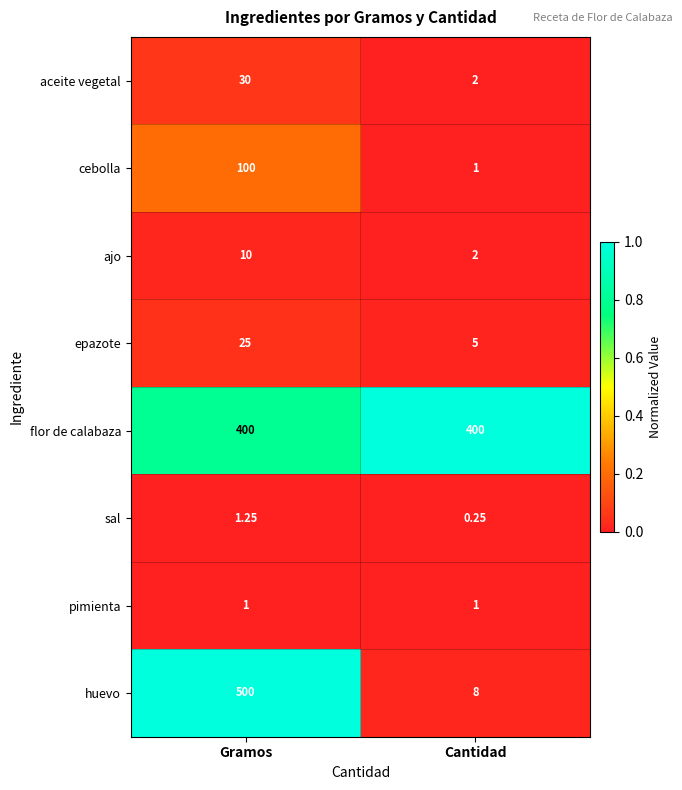

At Gramos, list the series in order from smallest to largest.

pimienta, sal, ajo, epazote, aceite vegetal, cebolla, flor de calabaza, huevo